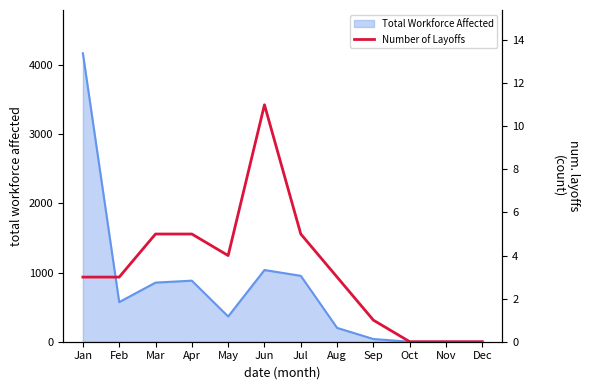

What is the maximum value for Total Workforce Affected?

4171